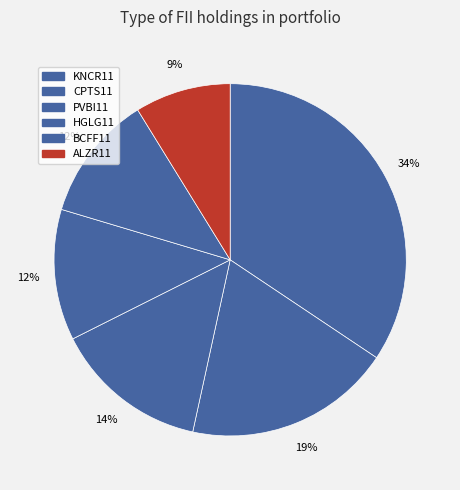

The KNCR11 slice represents 34% of the pie. True or false?

True